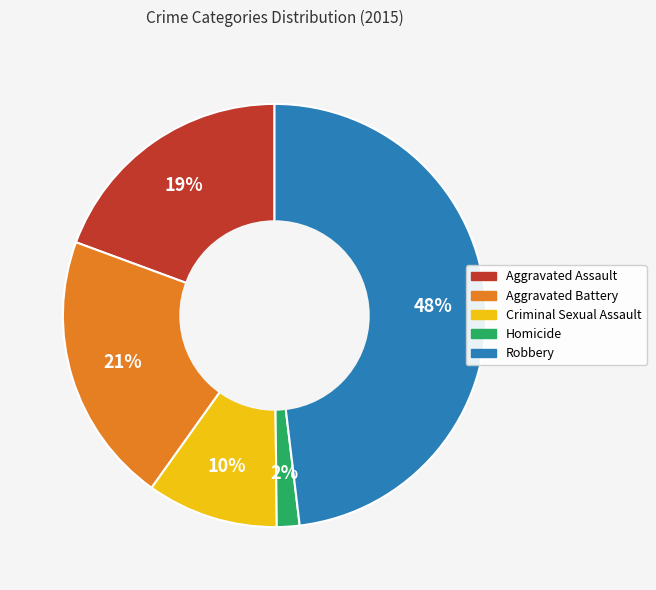

How many slices are in this pie chart?

5